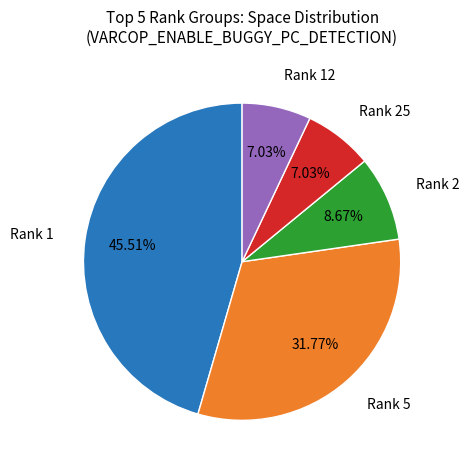

Is there a majority slice in this chart?

No